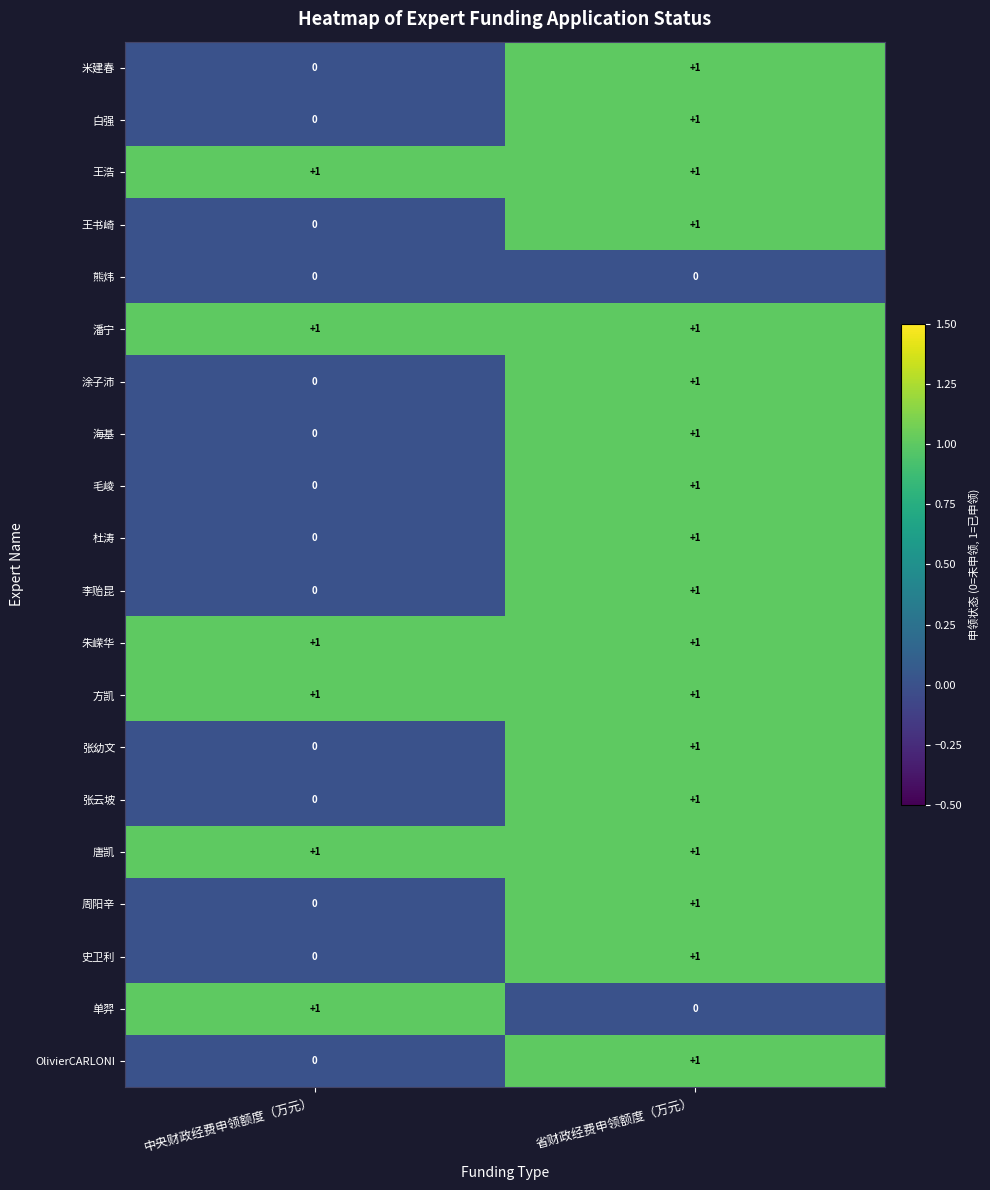

The 杜涛 series shows 1 at 省财政经费申领额度（万元）. True or false?

True